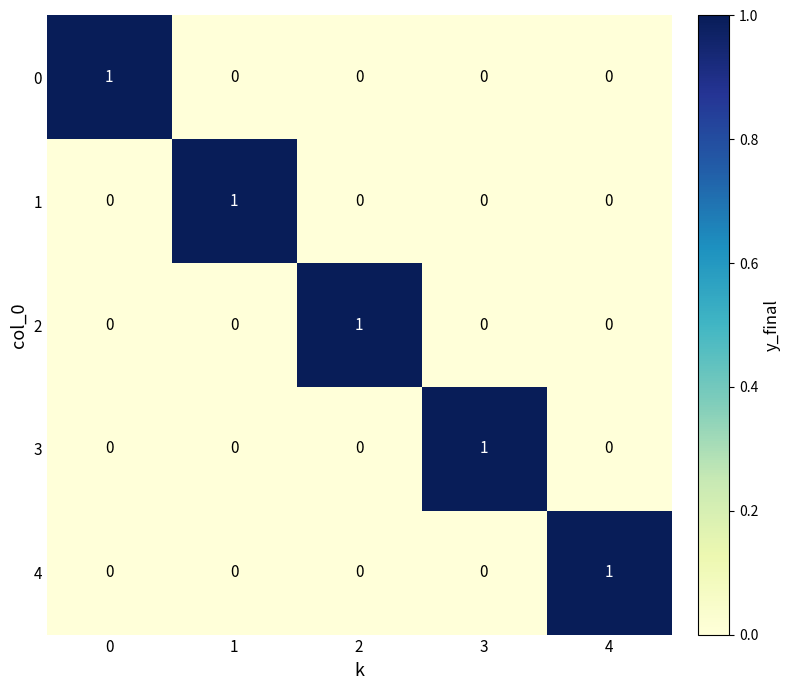

At how many categories does at least one series exceed 0?

5